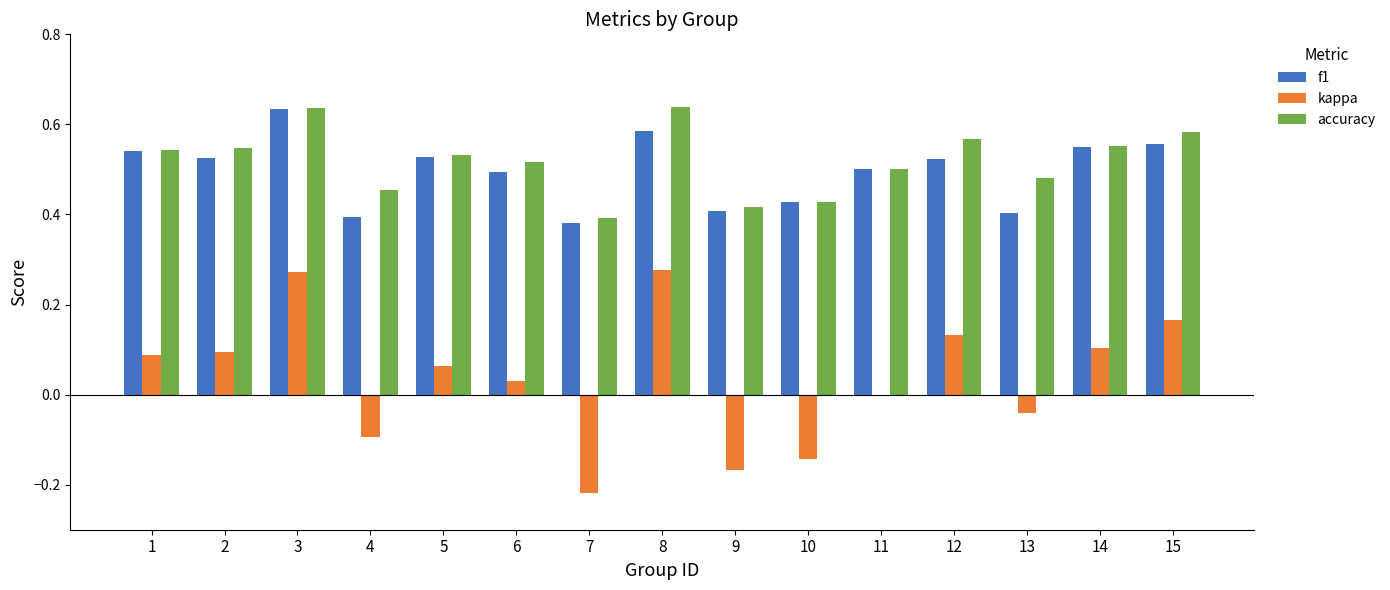

Between 1 and 13, which series saw the biggest shift?

f1